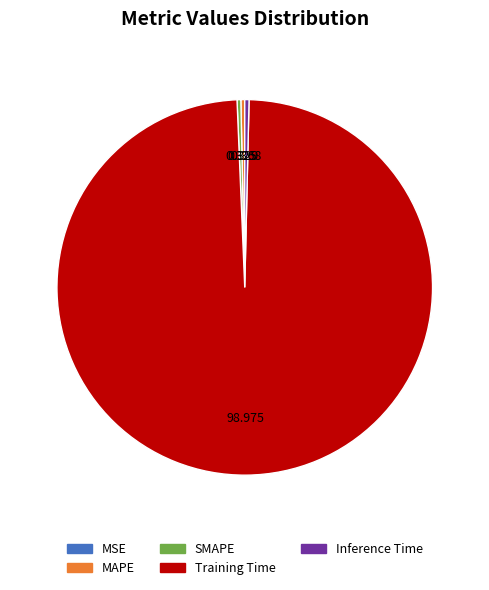

True or false: Inference Time accounts for 13% of the total.

False